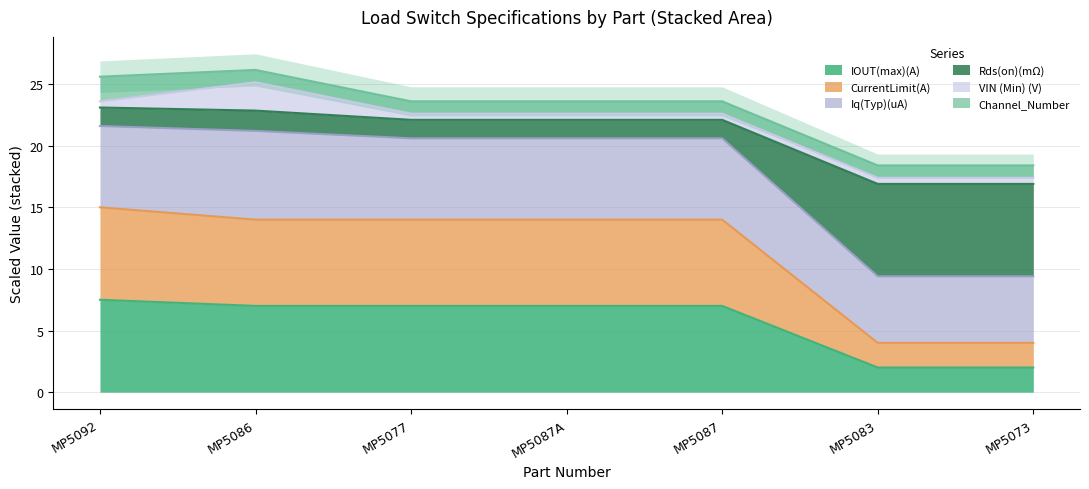

What is the spread (max minus min) of values at MP5086?

18.1